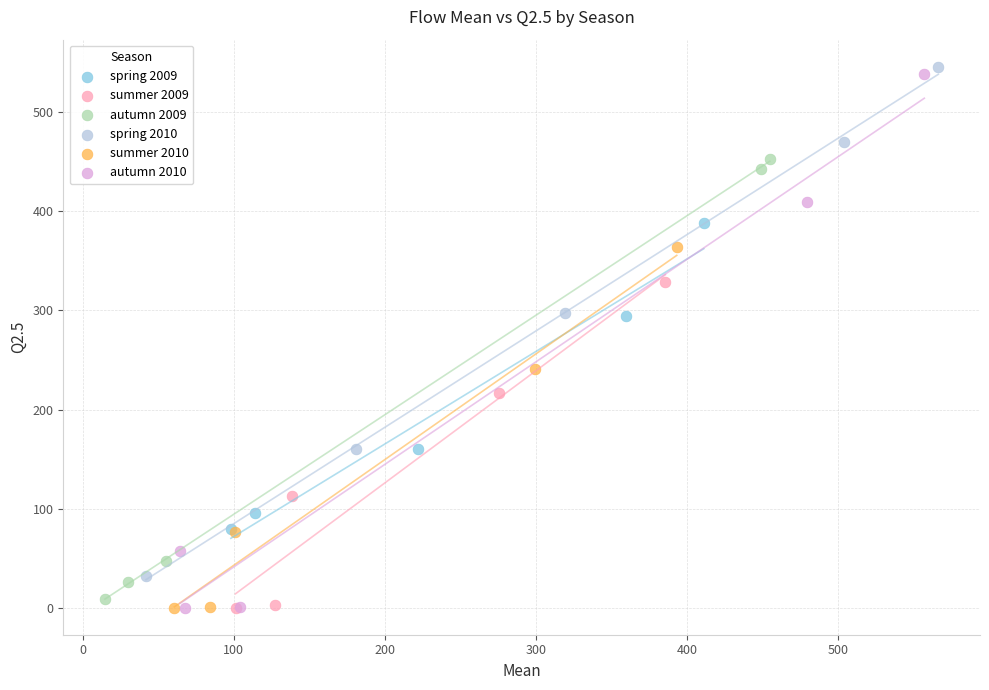

Which series has the widest spread of Y values?

autumn 2010